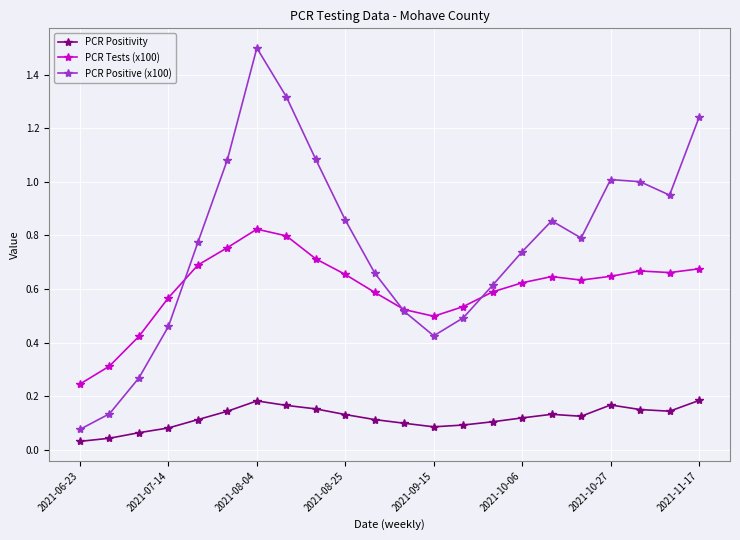

True or false: PCR Tests (x100) and PCR Positivity cross at least once.

False